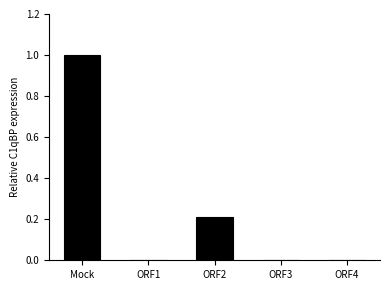

What position from the left is ORF1?

2